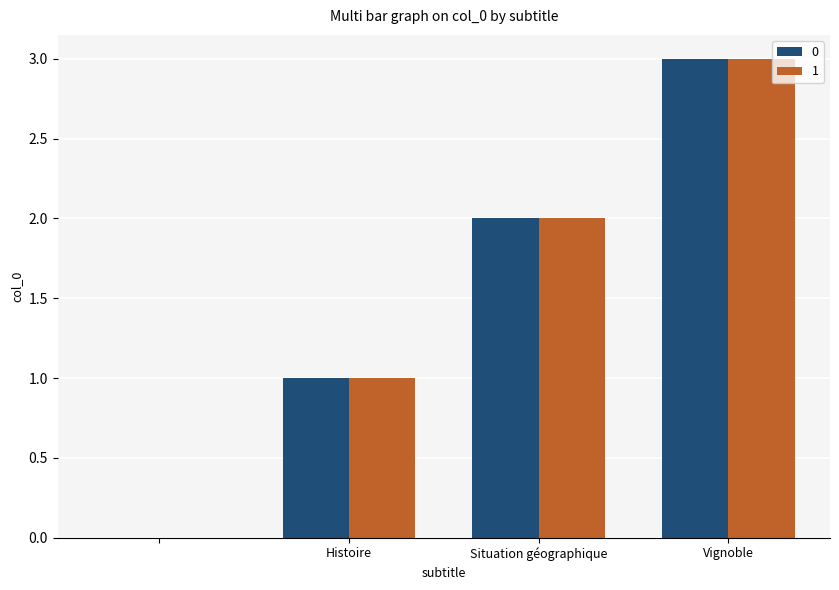

Count the number of data series in this chart.

2